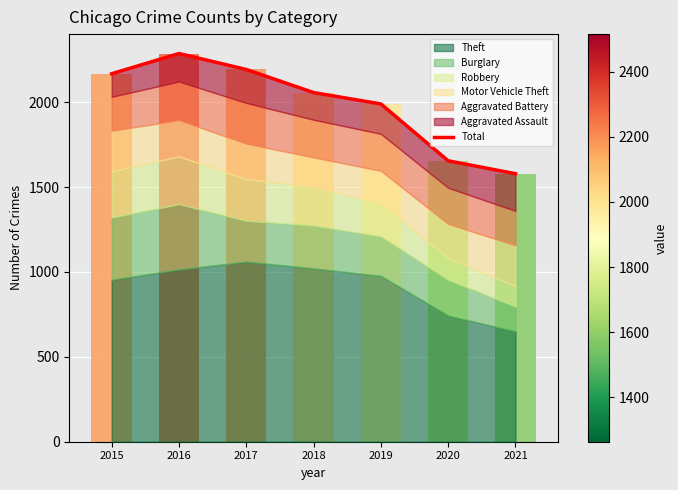

True or false: the data shows 2193 at 2017.

True